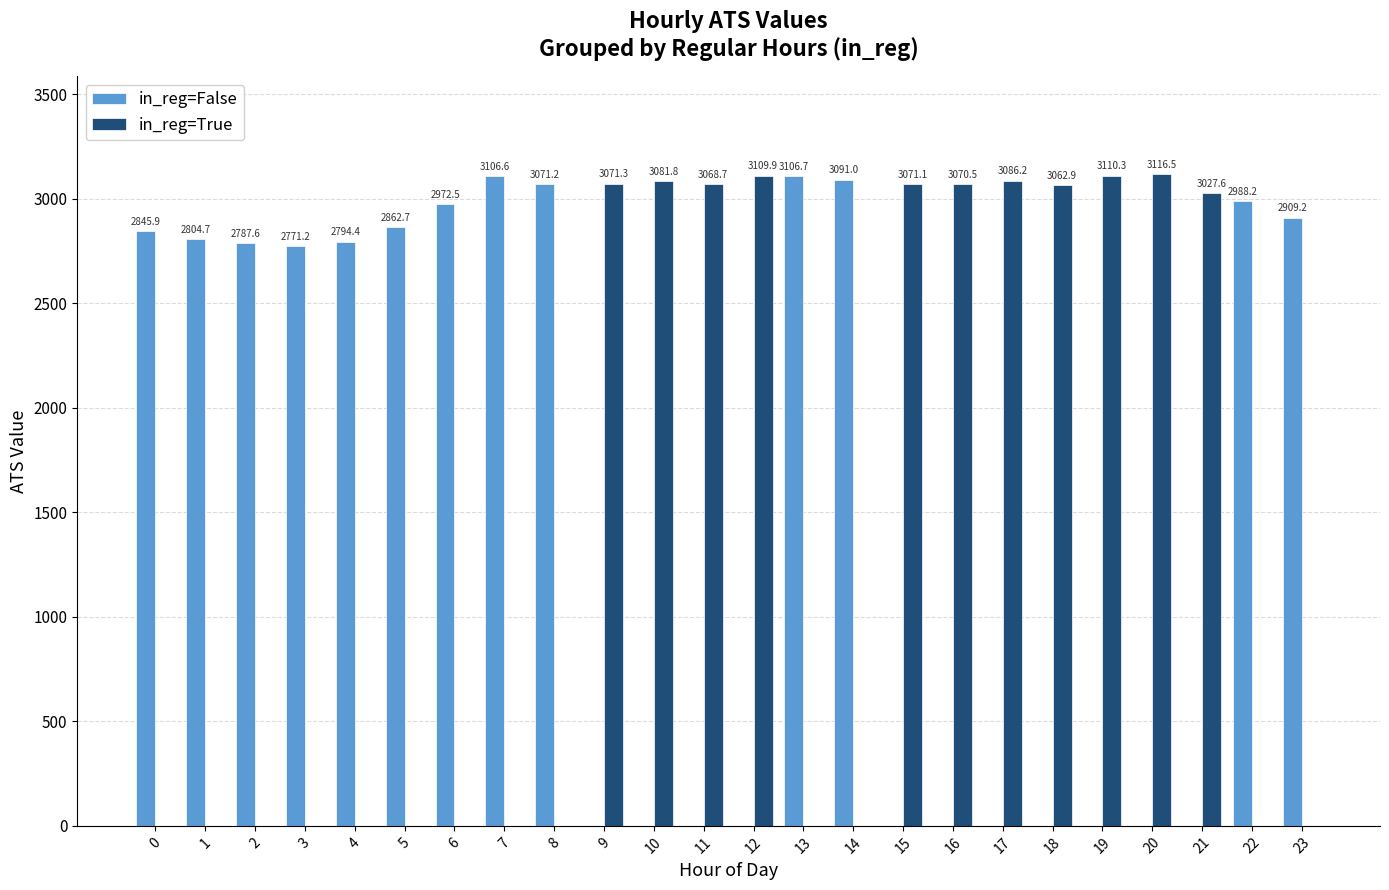

The value of in_reg=False at 0 is 2845.9. True or false?

True